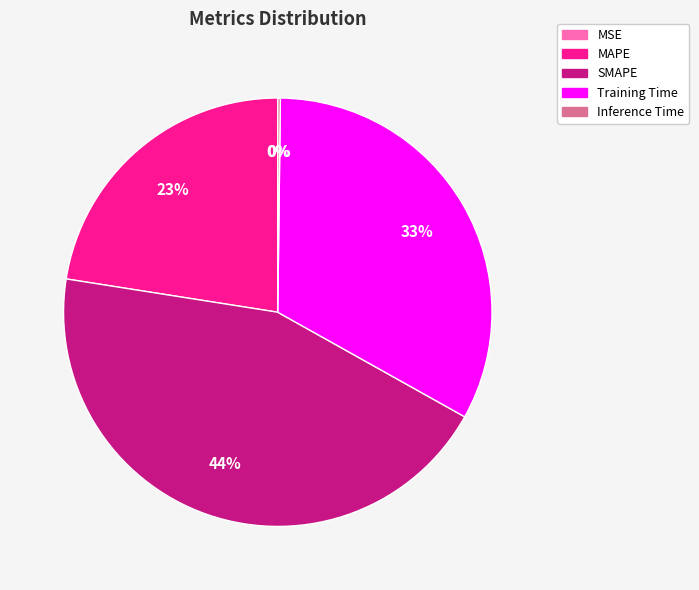

What percentage is the SMAPE slice, to the nearest percent?

44%